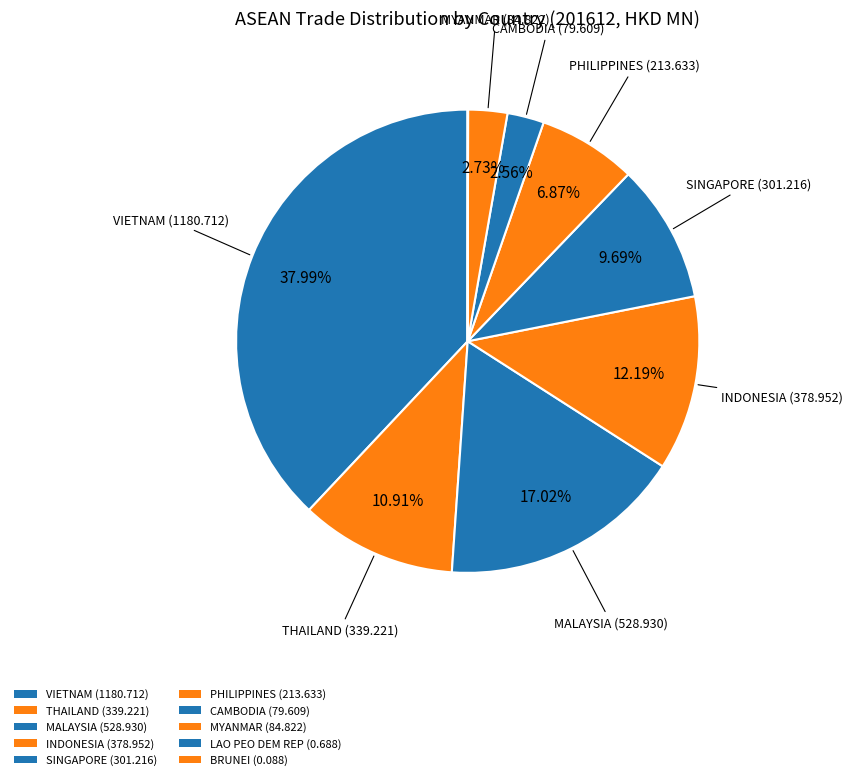

Which slice is the smallest?

BRUNEI